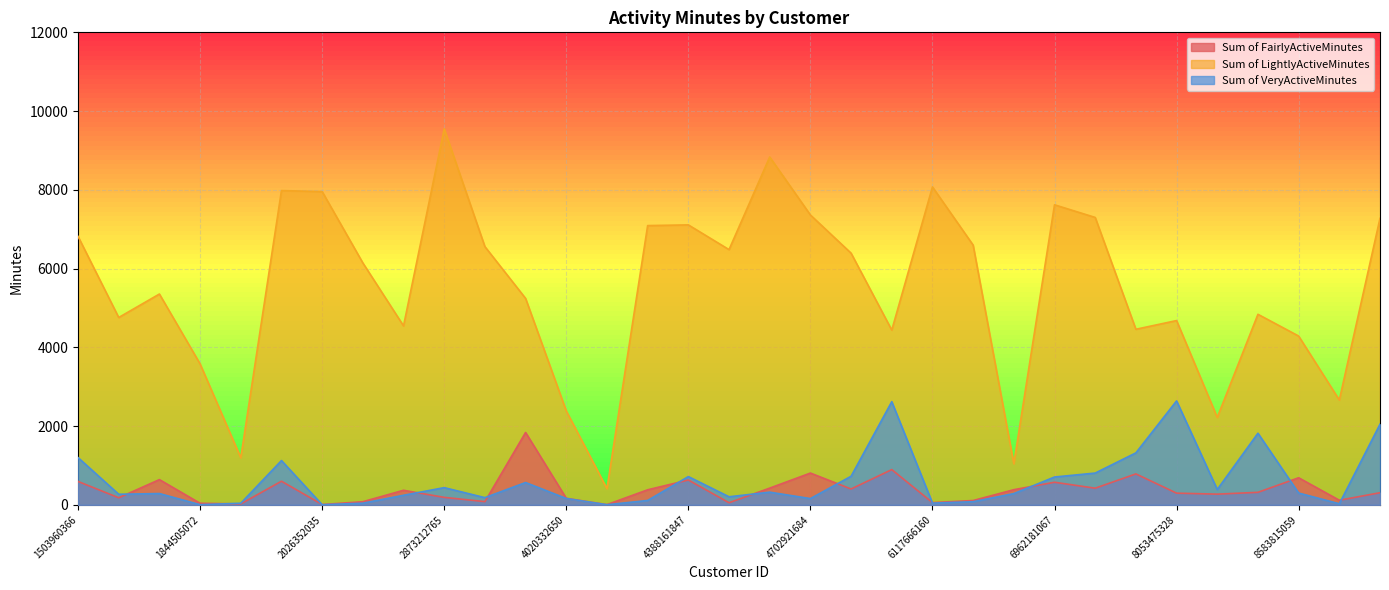

What is the difference between the Sum of LightlyActiveMinutes values at 6775888955 and 4388161847?

6066